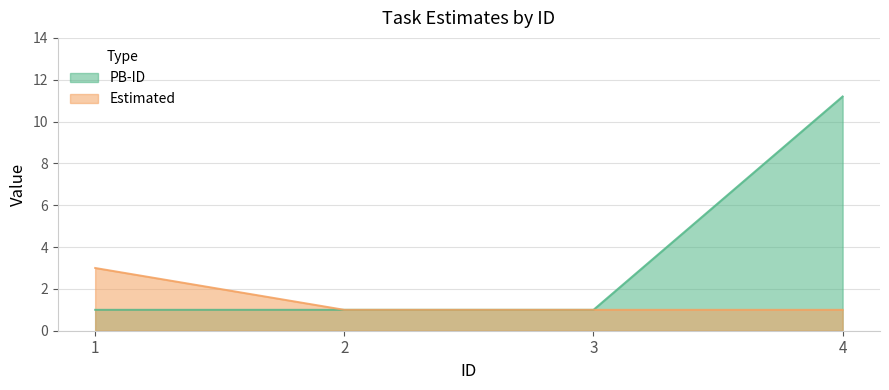

List the labels in order of Estimated value, smallest first.

2, 3, 4, 1